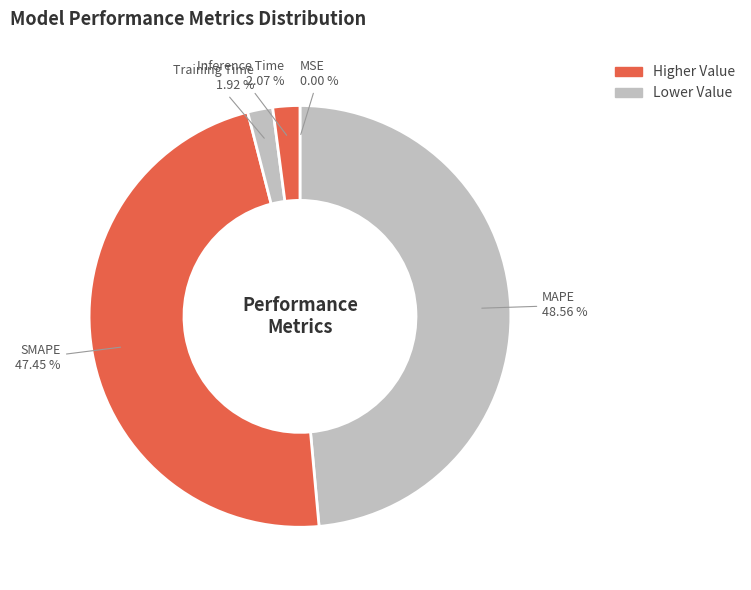

Is there a majority slice in this chart?

No